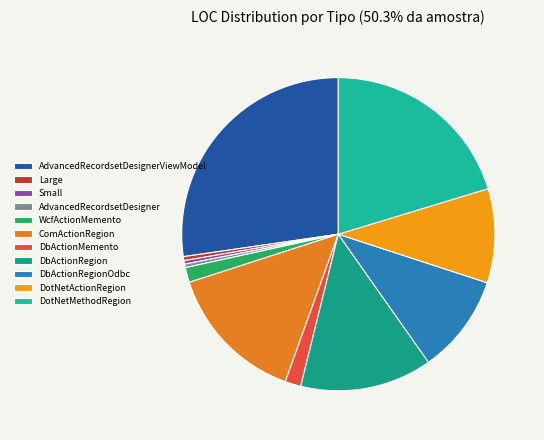

Is WcfActionMemento the majority of the pie?

No